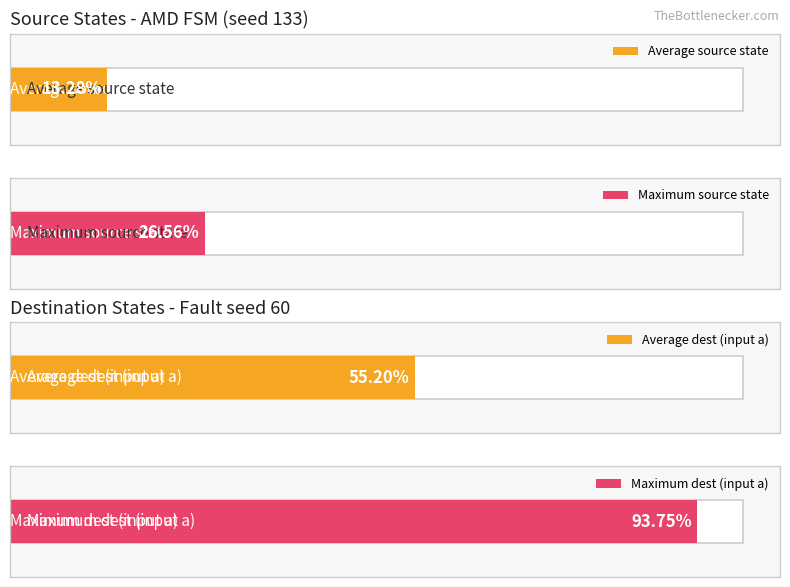

True or false: destination_state_a has a value of 43 at State 8.

False